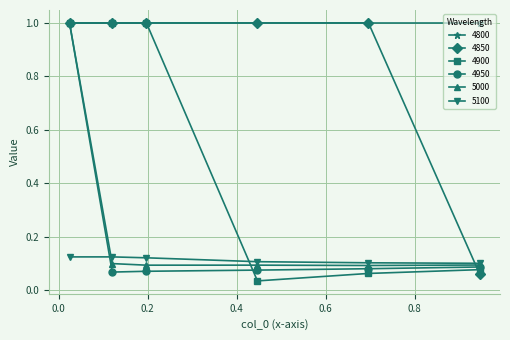

Which series ends up on top after the final intersection of 4850 and 5100?

5100